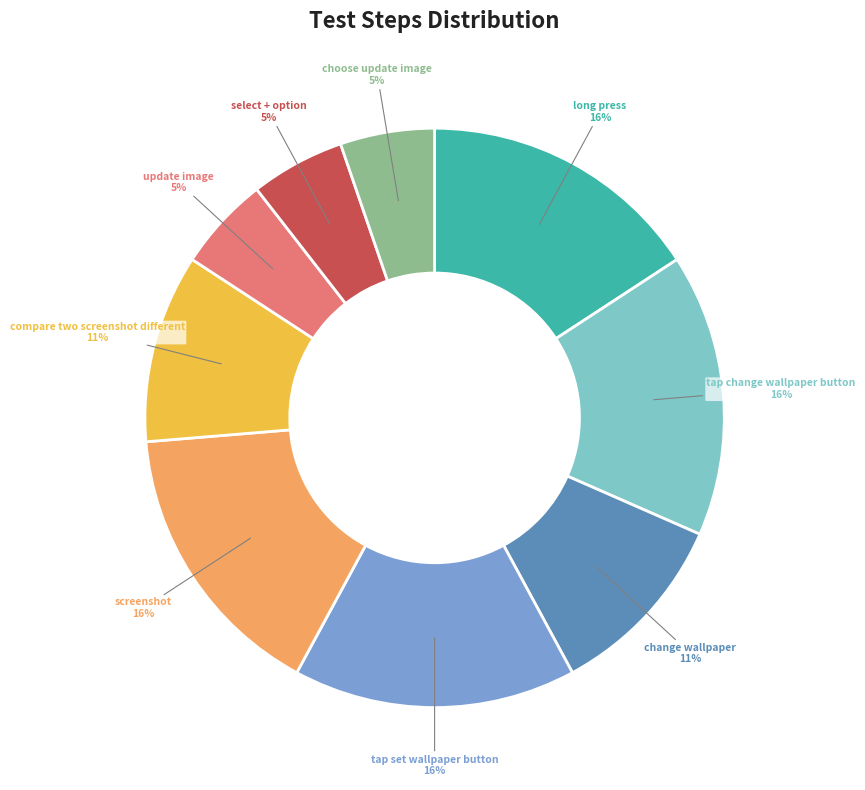

The compare two screenshot different slice represents 17% of the pie. True or false?

False